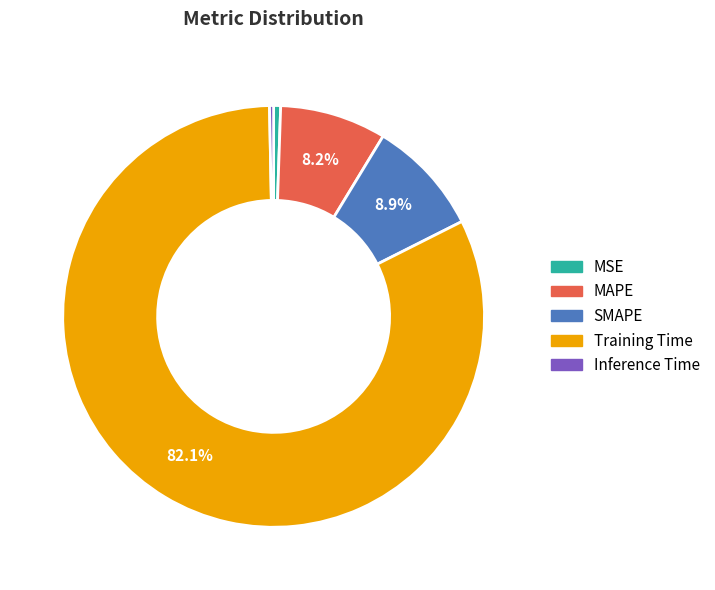

What is the largest slice in the pie chart?

Training Time